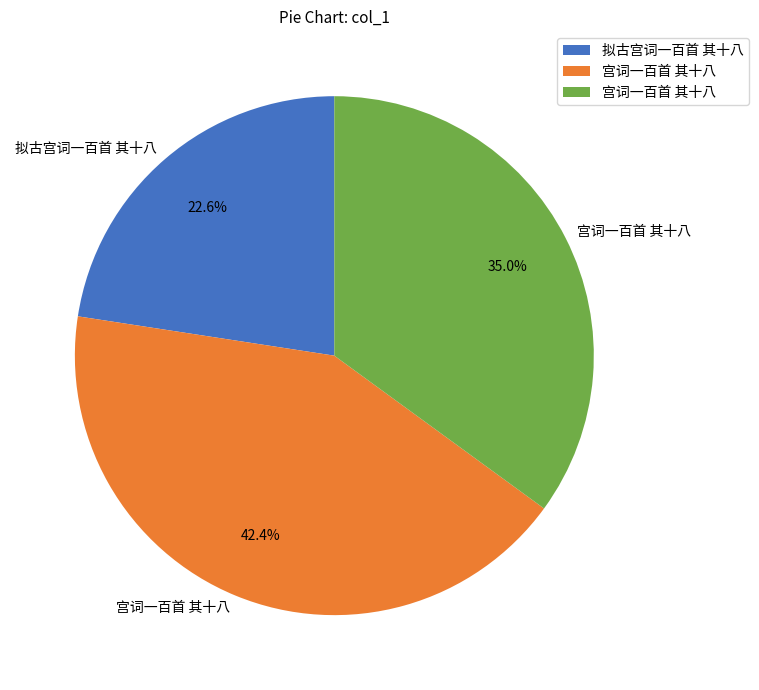

Is there a majority slice in this chart?

No